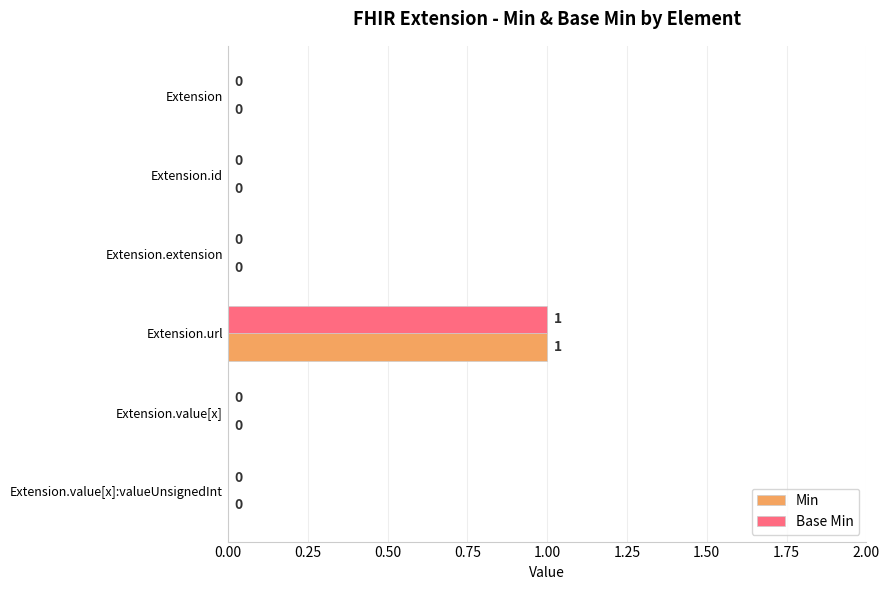

The Min series shows 1 at Extension.value[x]:valueUnsignedInt. True or false?

False